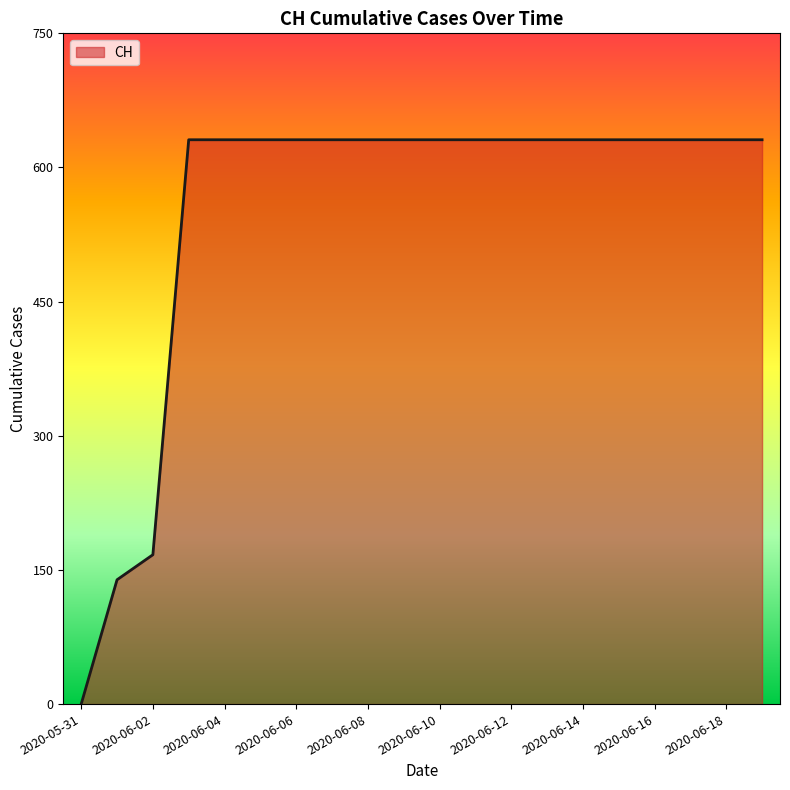

What is the difference between the maximum and minimum values?

631